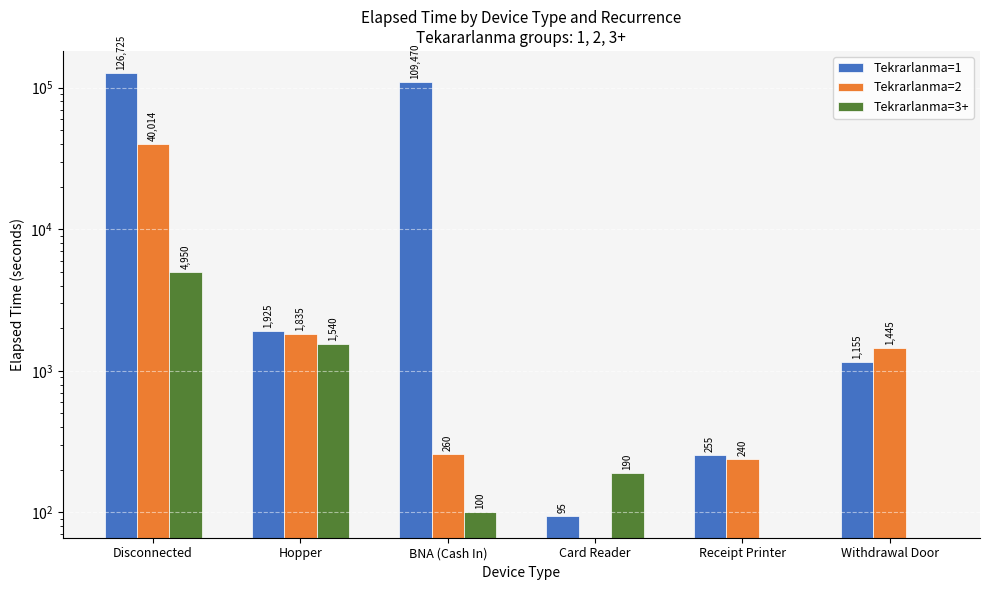

Where does the Tekrarlanma=3+ series first go above 190?

Disconnected